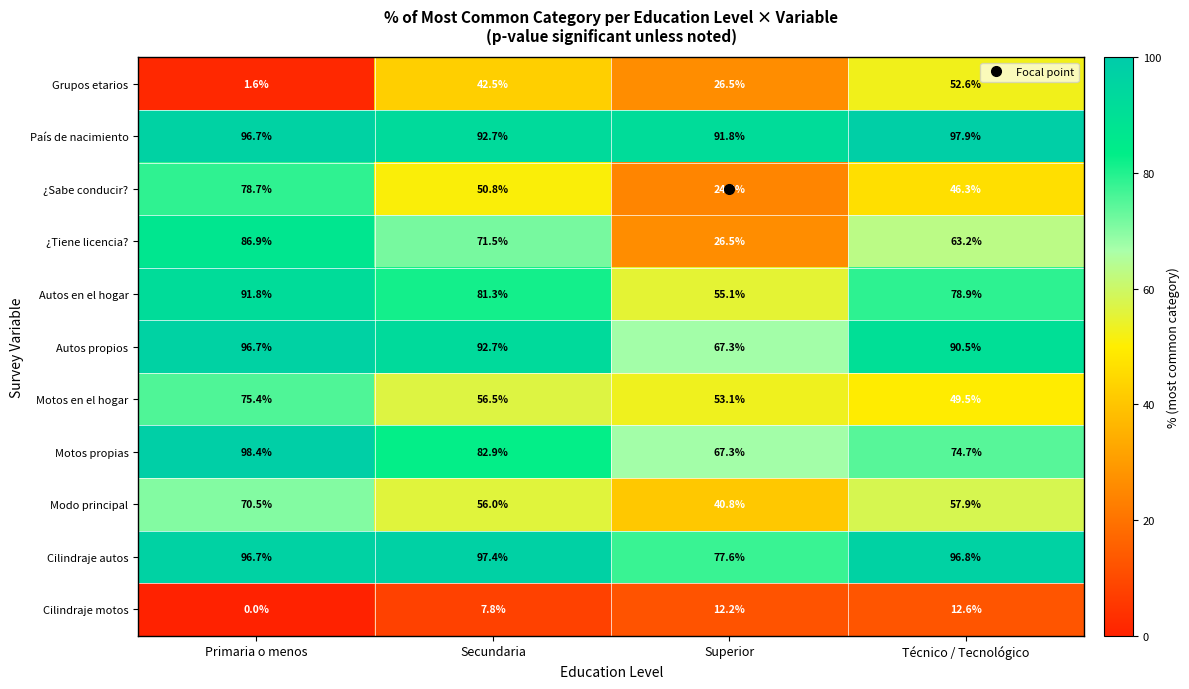

List the labels in order of País de nacimiento value, largest first.

Técnico / Tecnológico, Primaria o menos, Secundaria, Superior